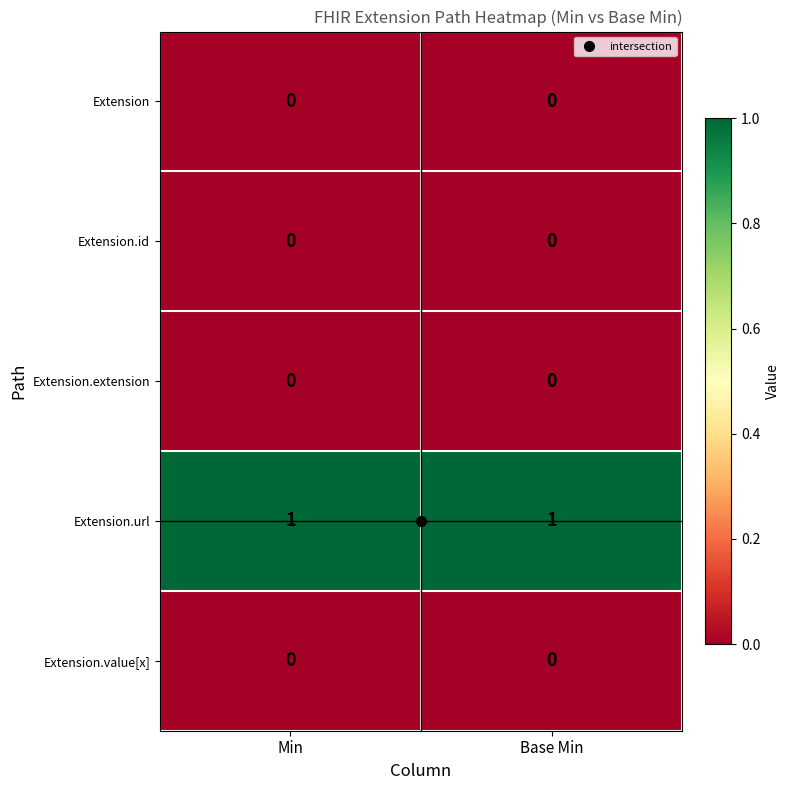

True or false: Extension.url has a value of 1 at Base Min.

True